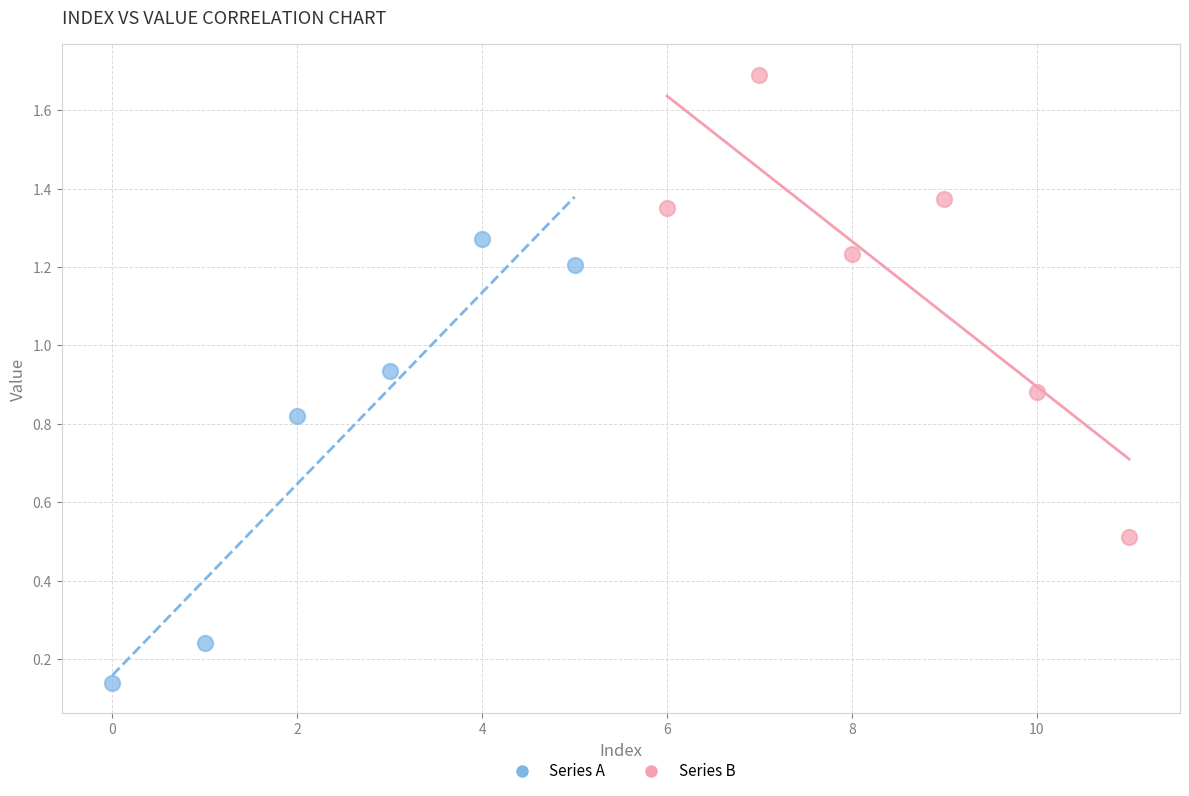

What are all the series names shown in the legend?

Series A, Series B